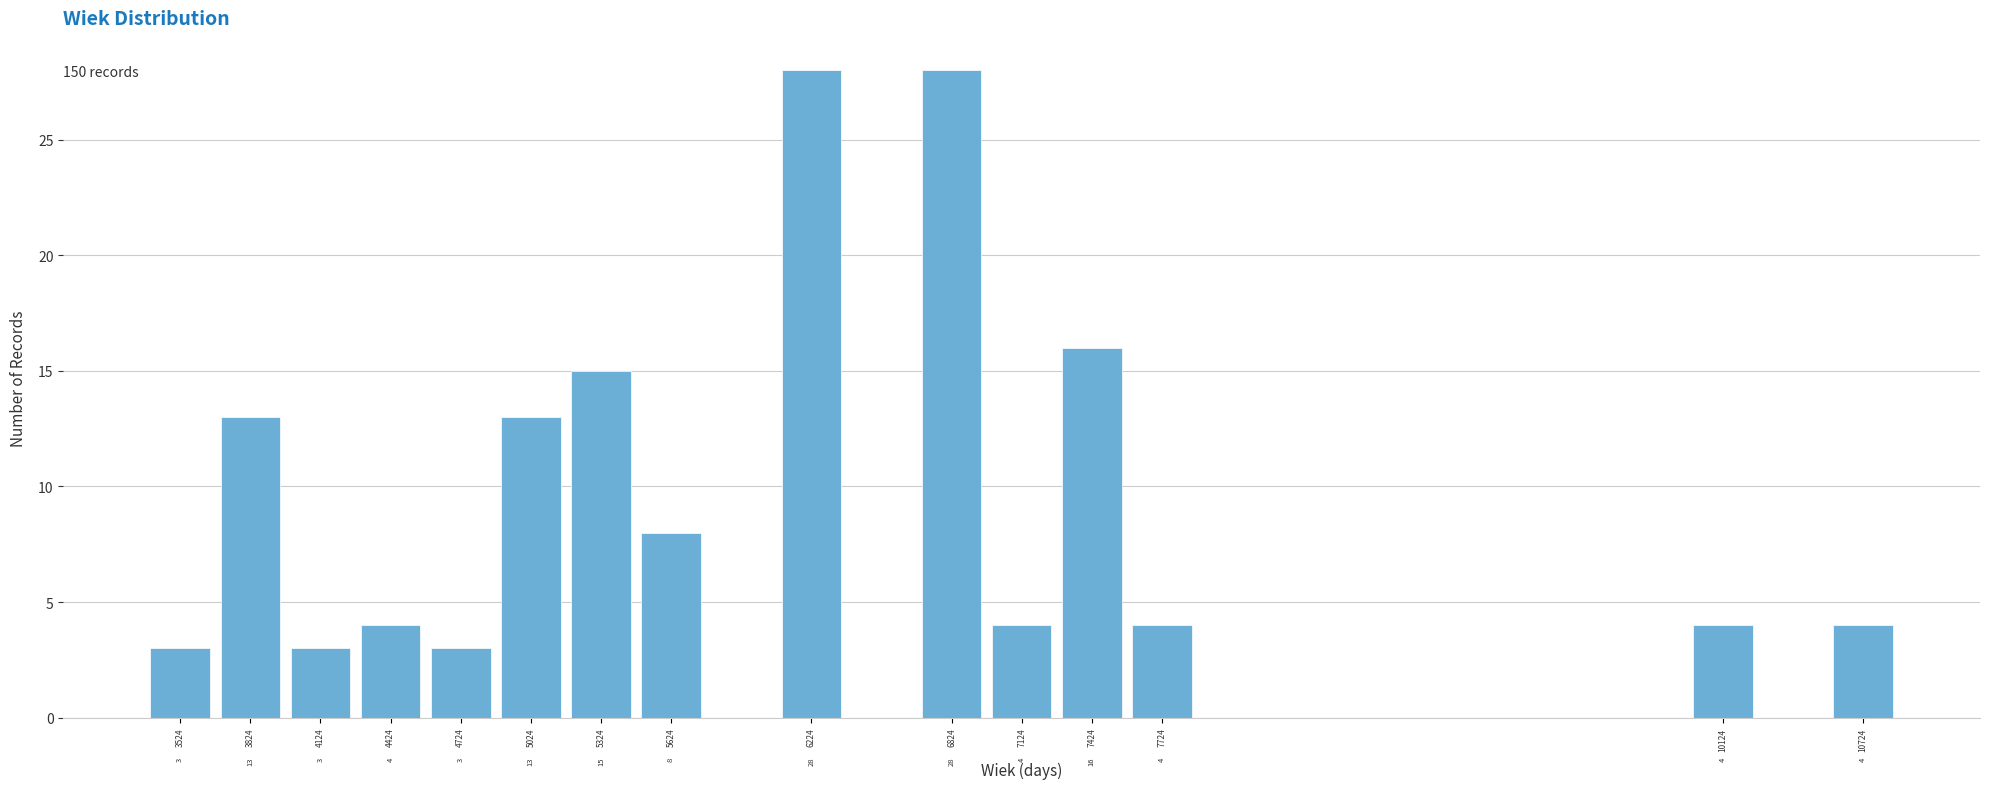

Reading left to right, transcribe all the data shown in this chart.

3524=3	3824=13	4124=3	4424=4	4724=3	5024=13	5324=15	5624=8	6224=28	6824=28	7124=4	7424=16	7724=4	10124=4	10724=4